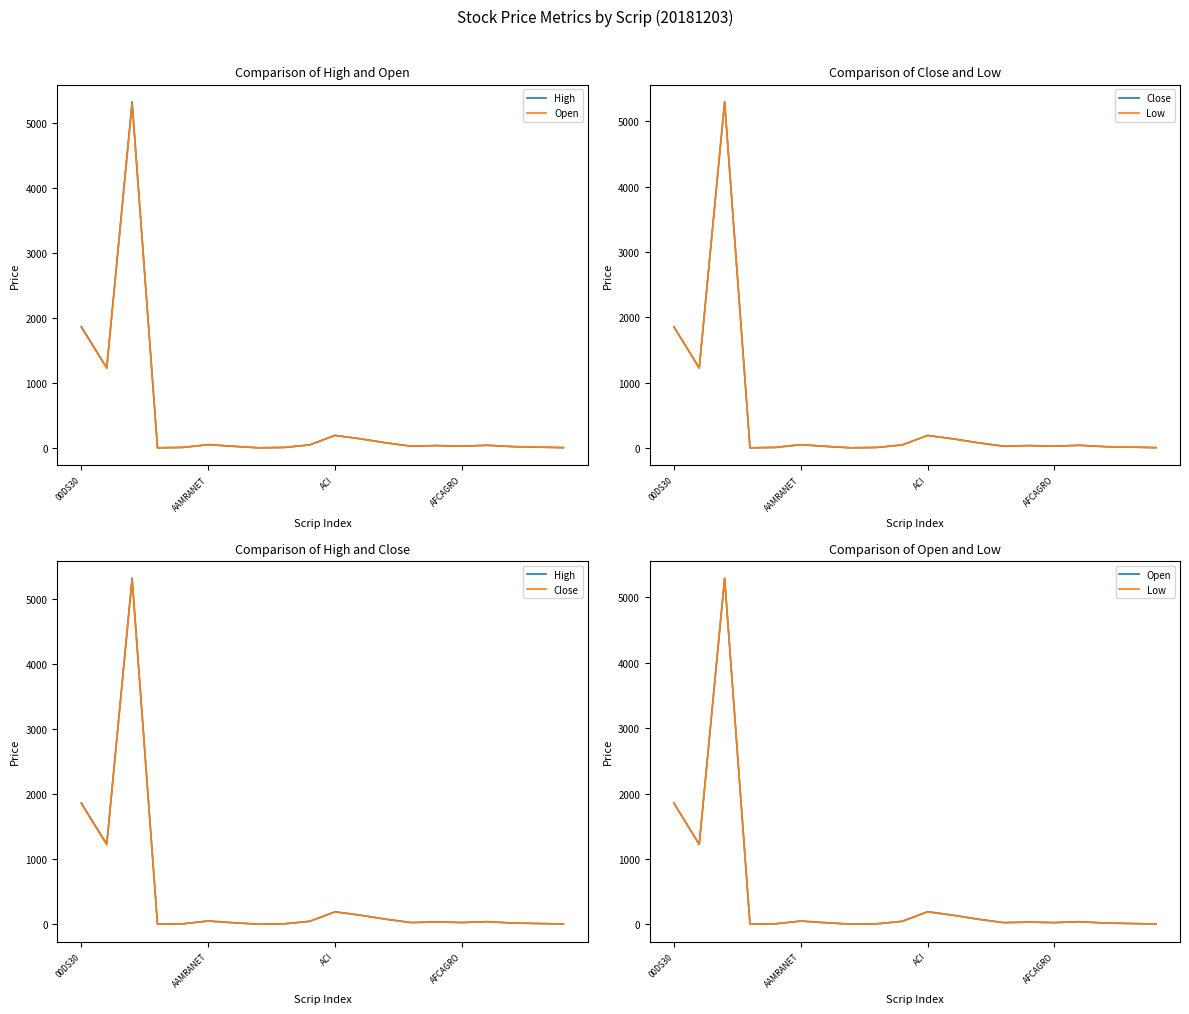

Is the value of Open at 18 greater than the value of High at 8?

Yes